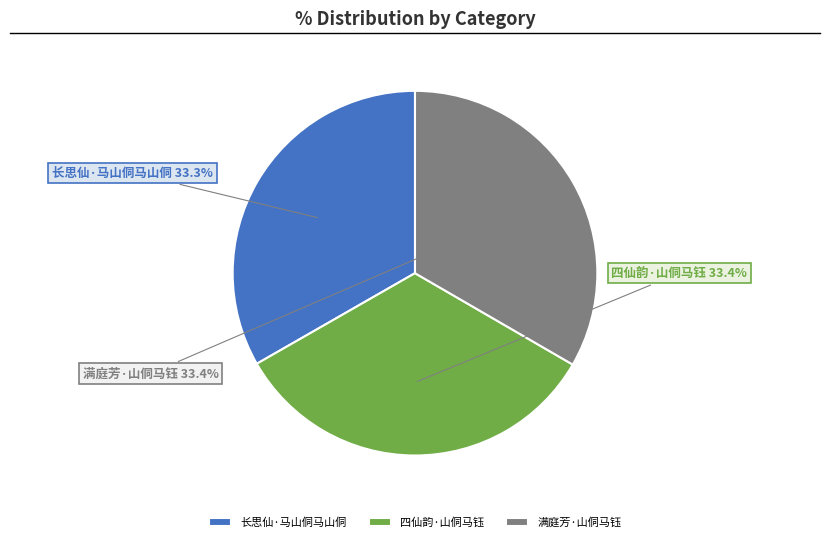

Approximately how many times larger is the value at 四仙韵·山侗马钰 compared to 满庭芳·山侗马钰?

1.0